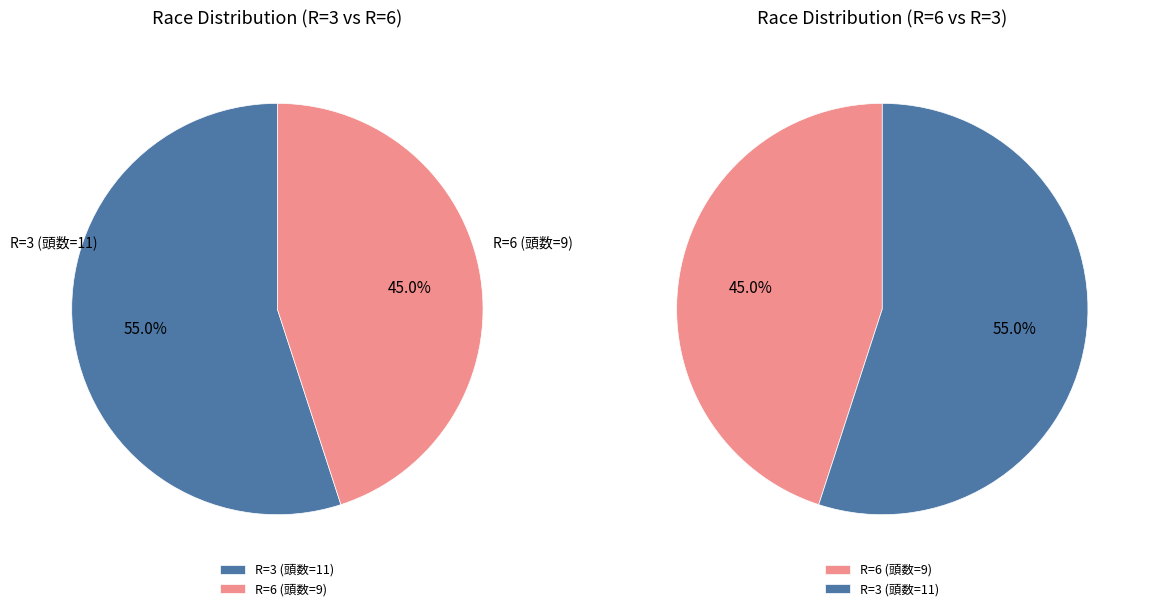

To the nearest percent, what percentage of the pie is 3?

55%